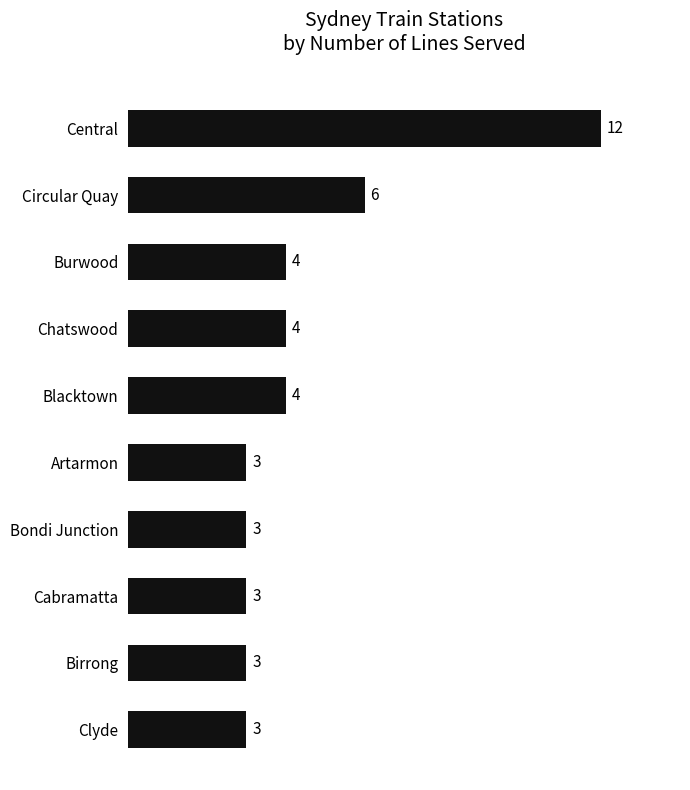

What is the change in value from Blacktown to Circular Quay?

+2